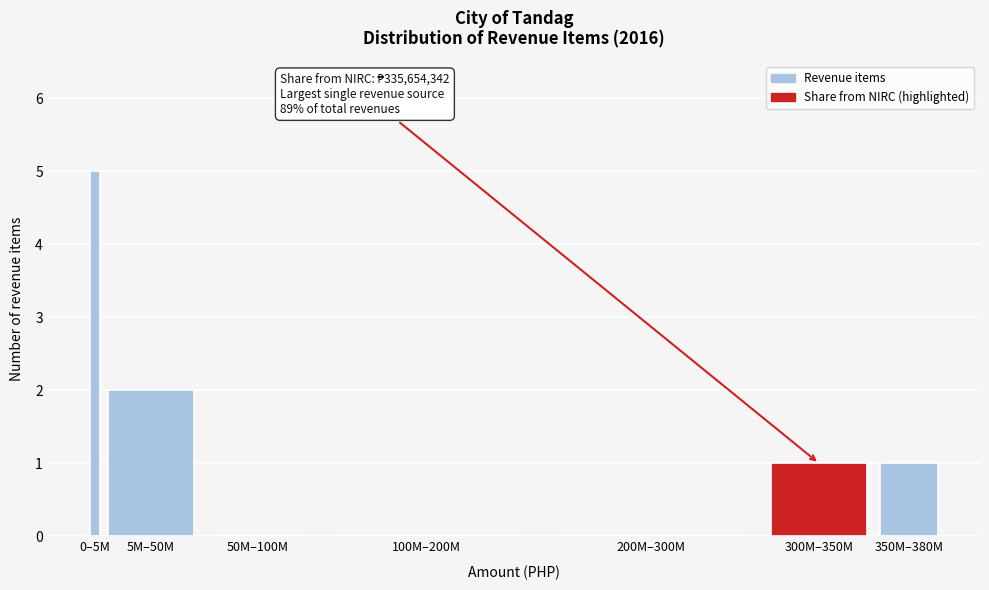

Reading right to left, what are all the values shown in this chart?

350M–380M=1	300M–350M=1	200M–300M=0	100M–200M=0	50M–100M=0	5M–50M=2	0–5M=5